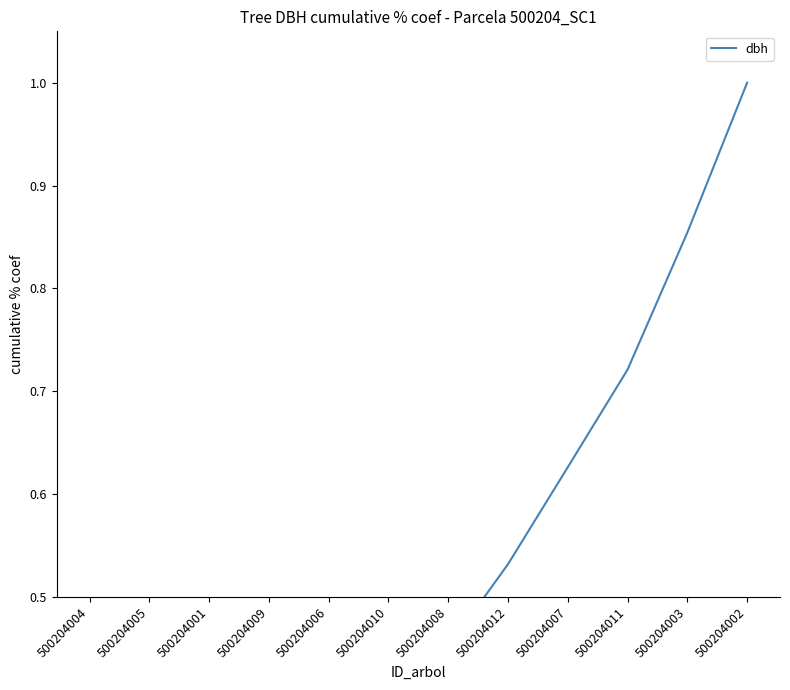

True or false: there are more than 0 points higher than both neighbors.

False